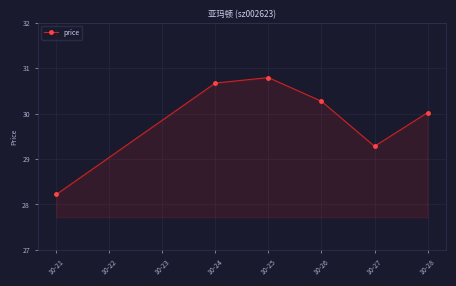

Reading left to right, what are all the values shown in this chart?

28.2	30.7	30.8	30.3	29.3	30.0